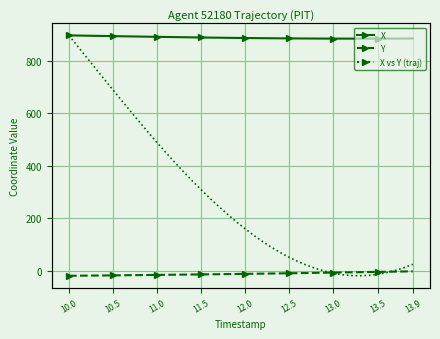

What is the sum of all X values?

35582.1